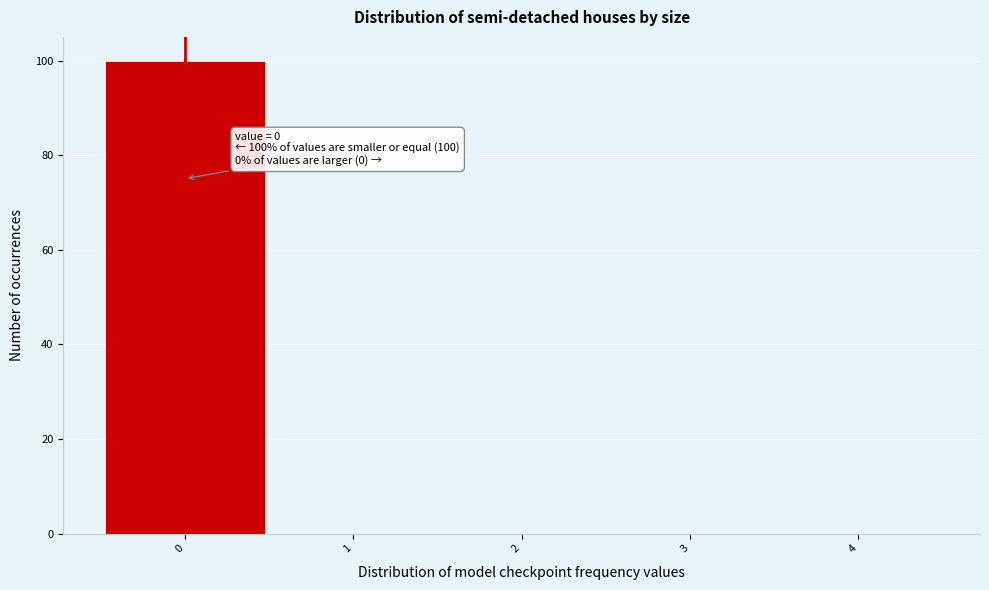

Over which range of the x-axis is the bar tallest?

-0.5 to 0.5